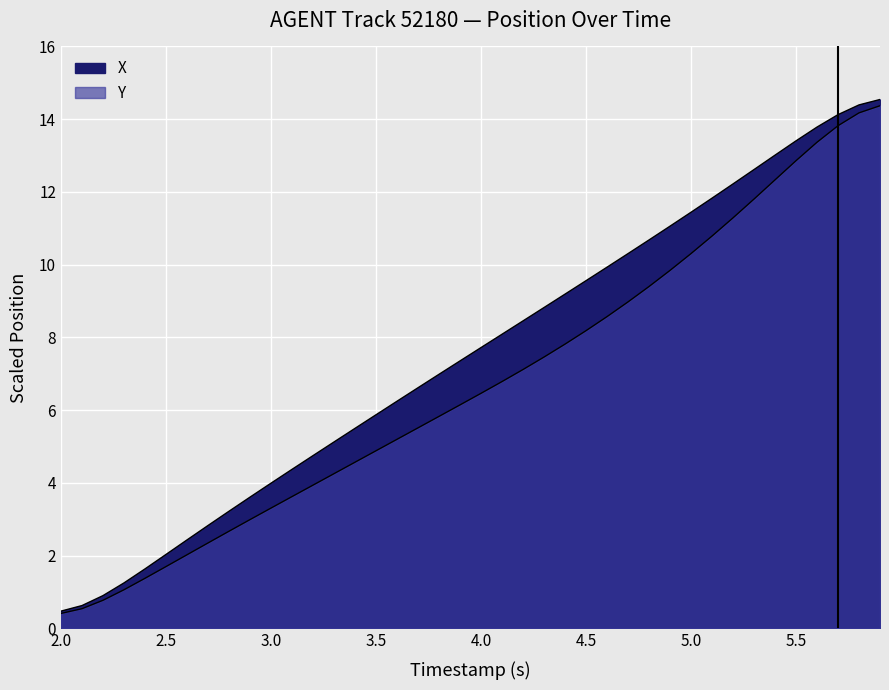

True or false: Y and X intersect in this chart.

False